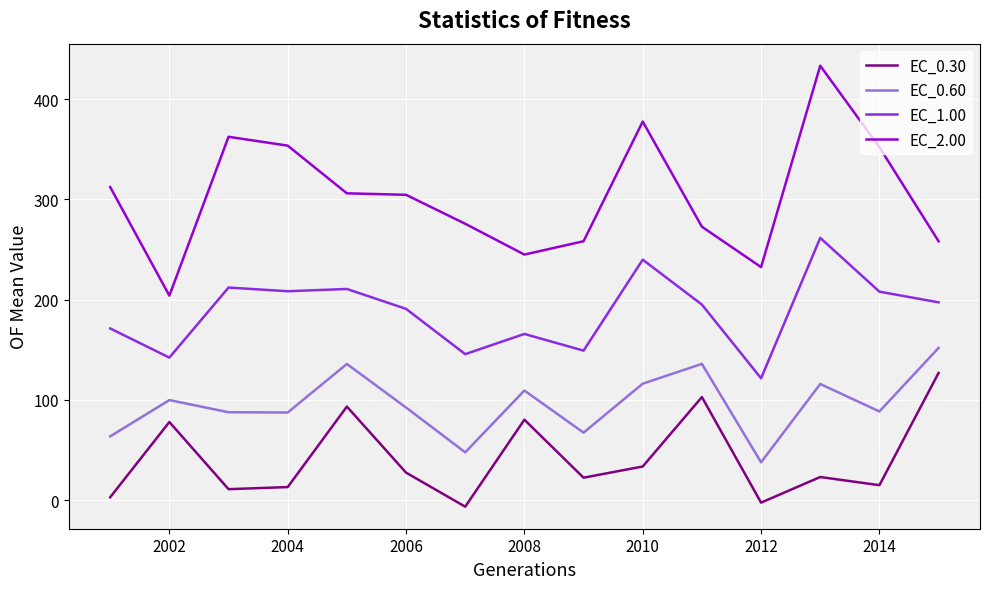

Which series has the largest total across all categories?

EC_2.00